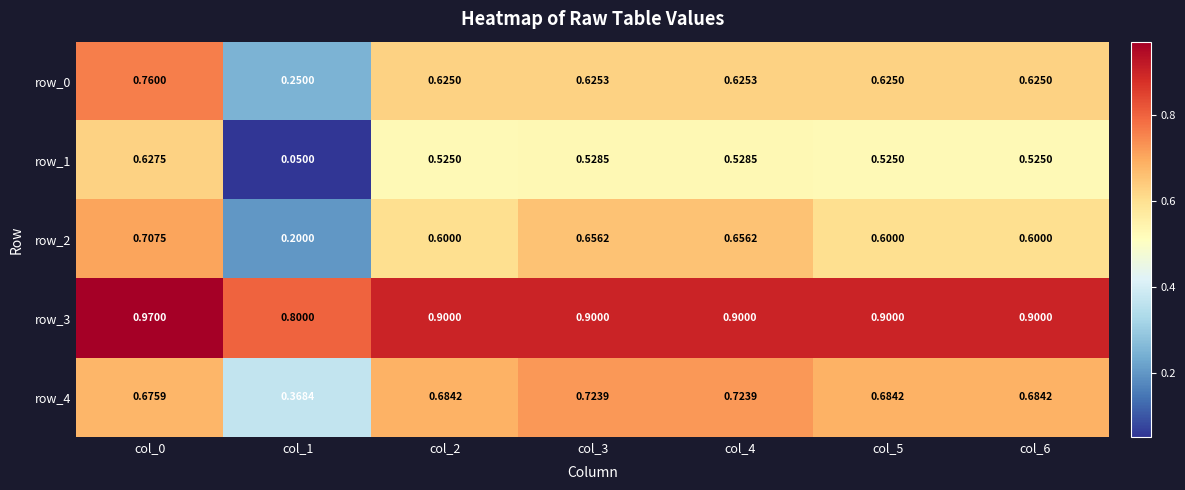

The value of row_0 at col_4 is 0.6. True or false?

True